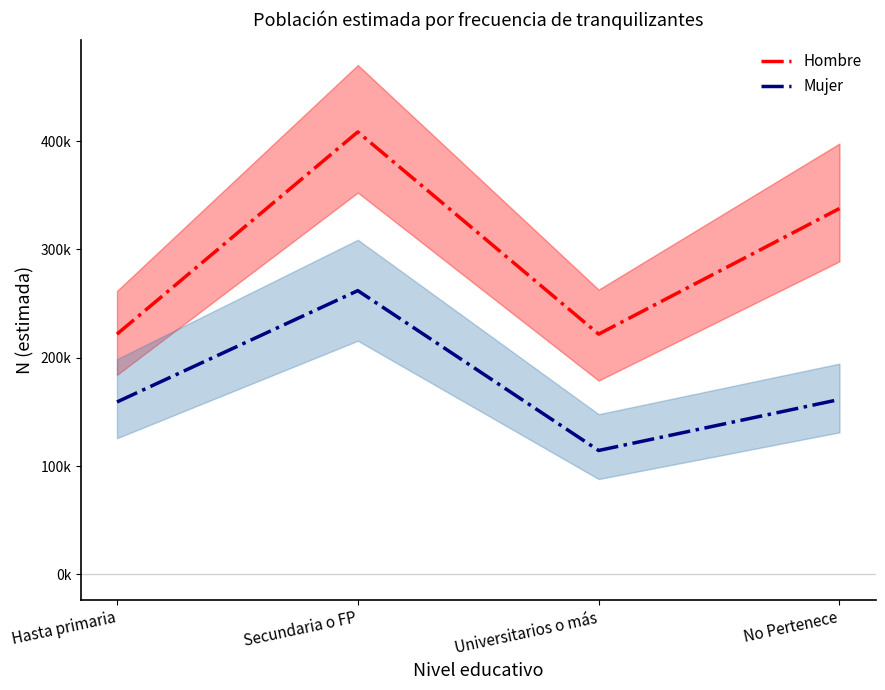

How many lines are shown in the chart?

2